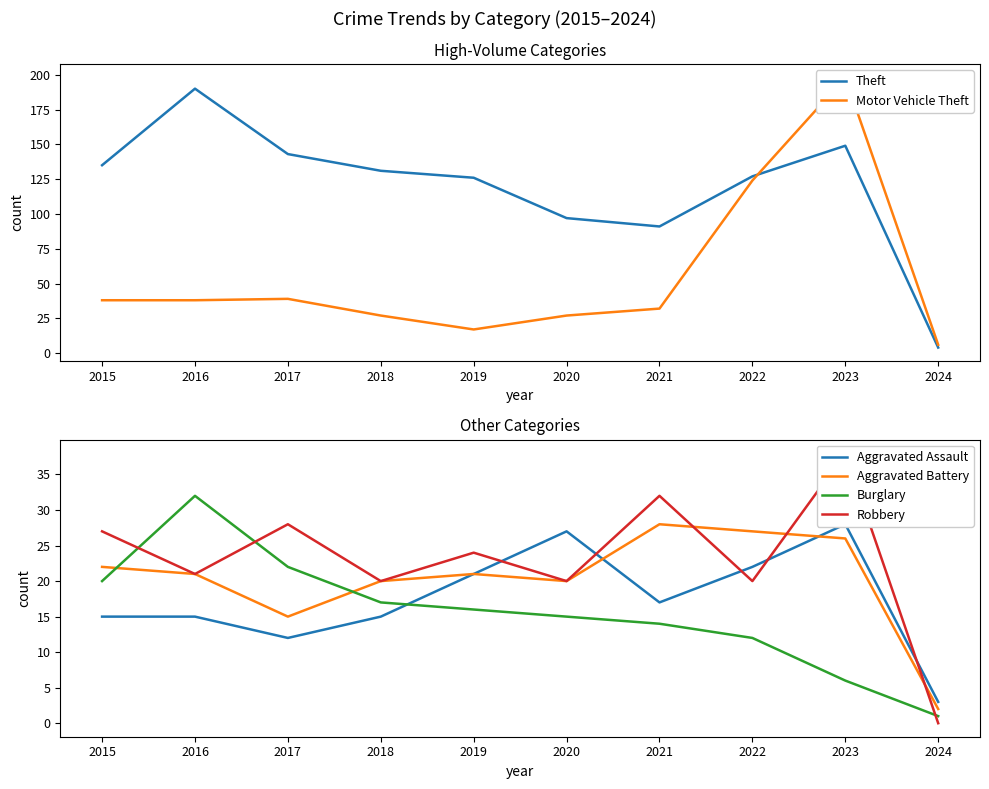

What are all the series names shown in the legend?

Theft, Motor Vehicle Theft, Aggravated Assault, Aggravated Battery, Burglary, Robbery